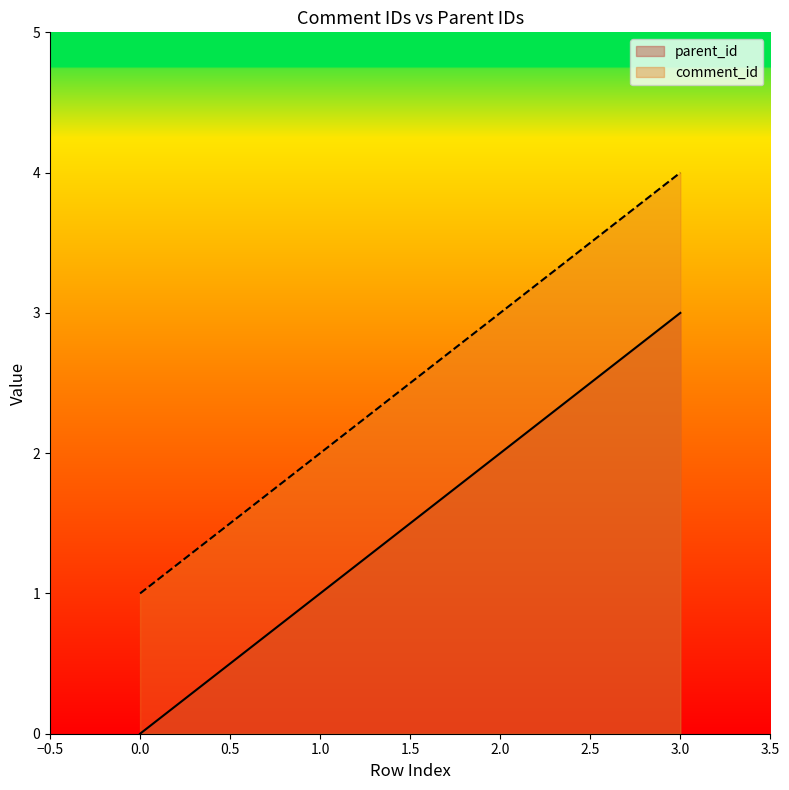

Where does the comment_id series first go above 3?

3